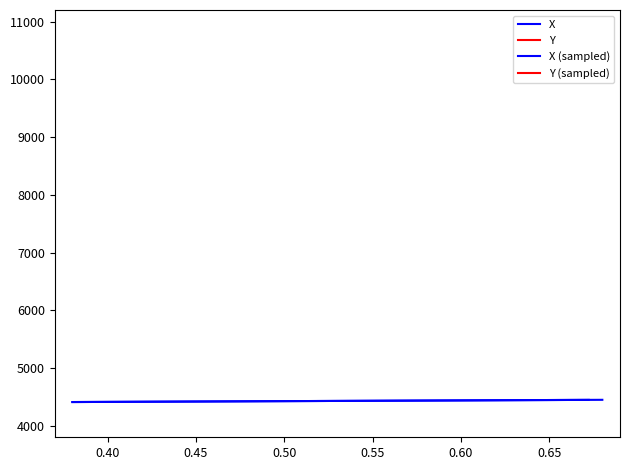

What is the maximum value shown in the chart?

4448.9